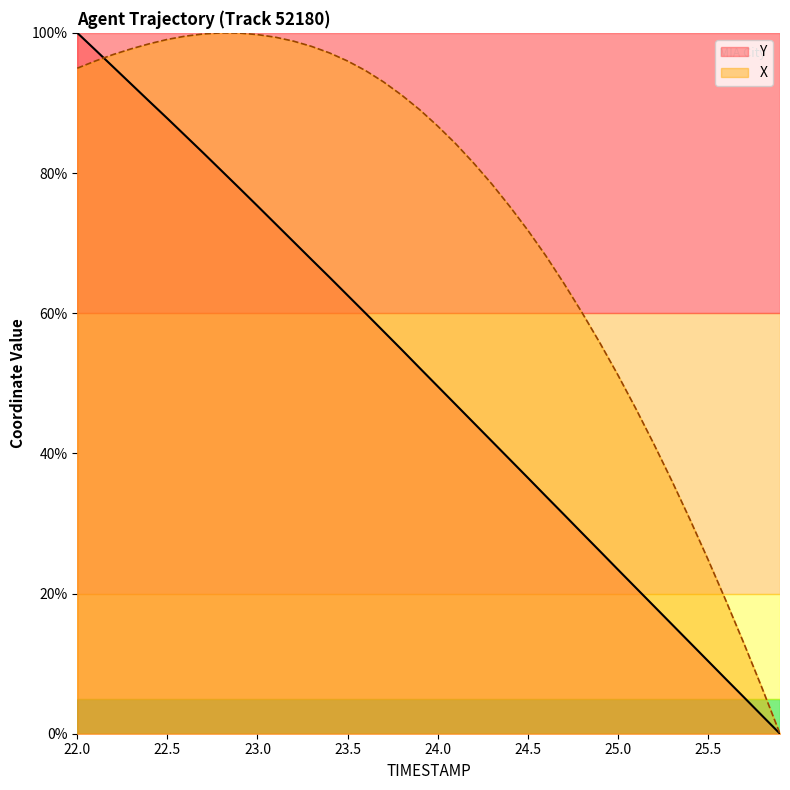

At which label does Y reach its peak?

22.0